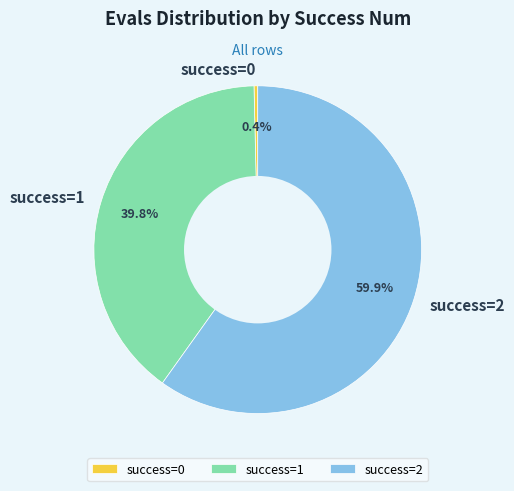

Which slice is the smallest?

success=0